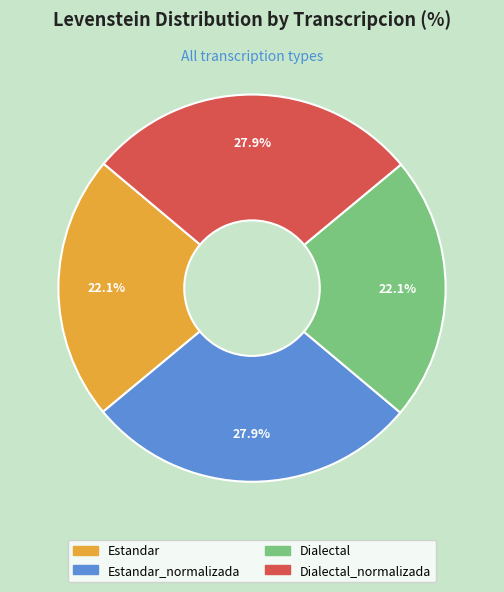

Is there any slice that represents more than half of the pie?

No